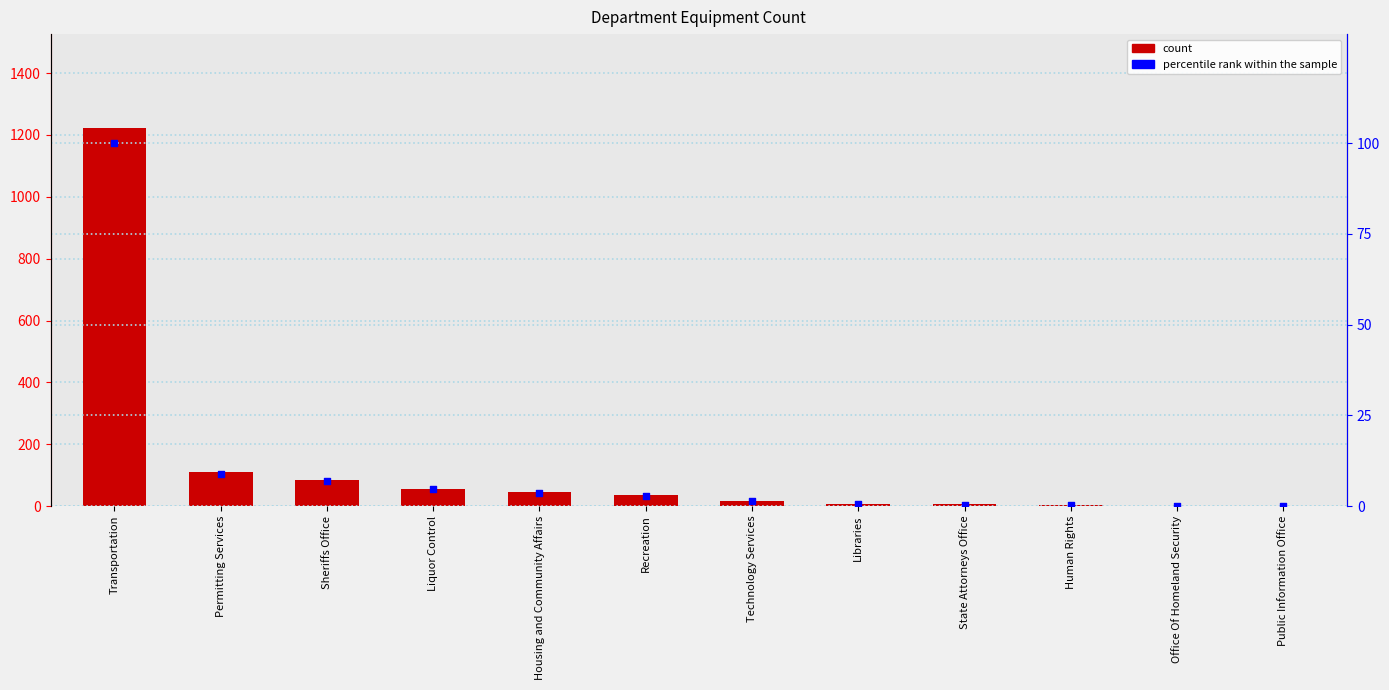

At how many categories does at least one series exceed 477?

1